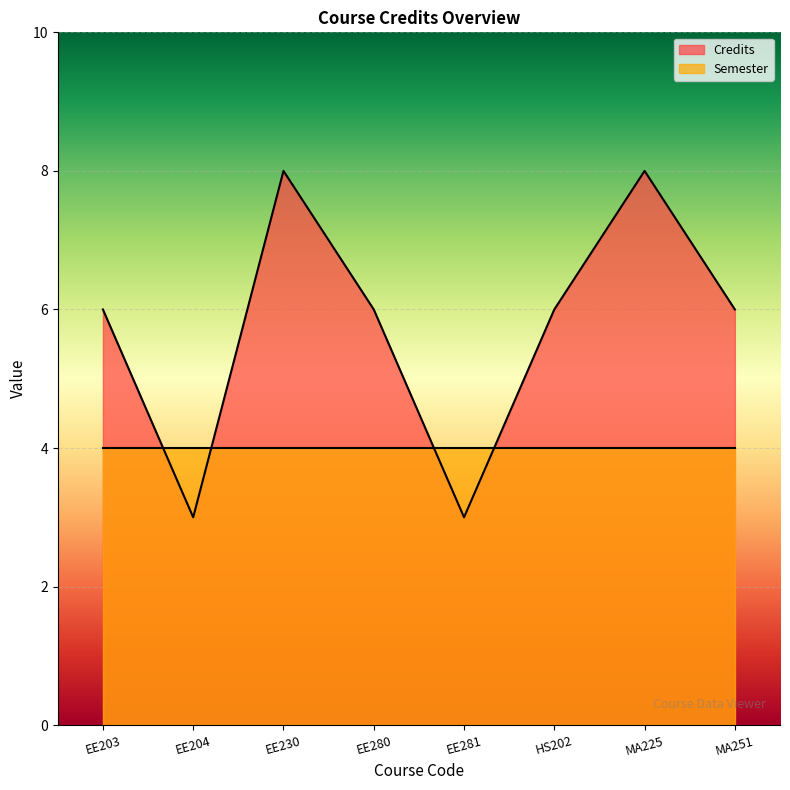

How many lines are shown in the chart?

2